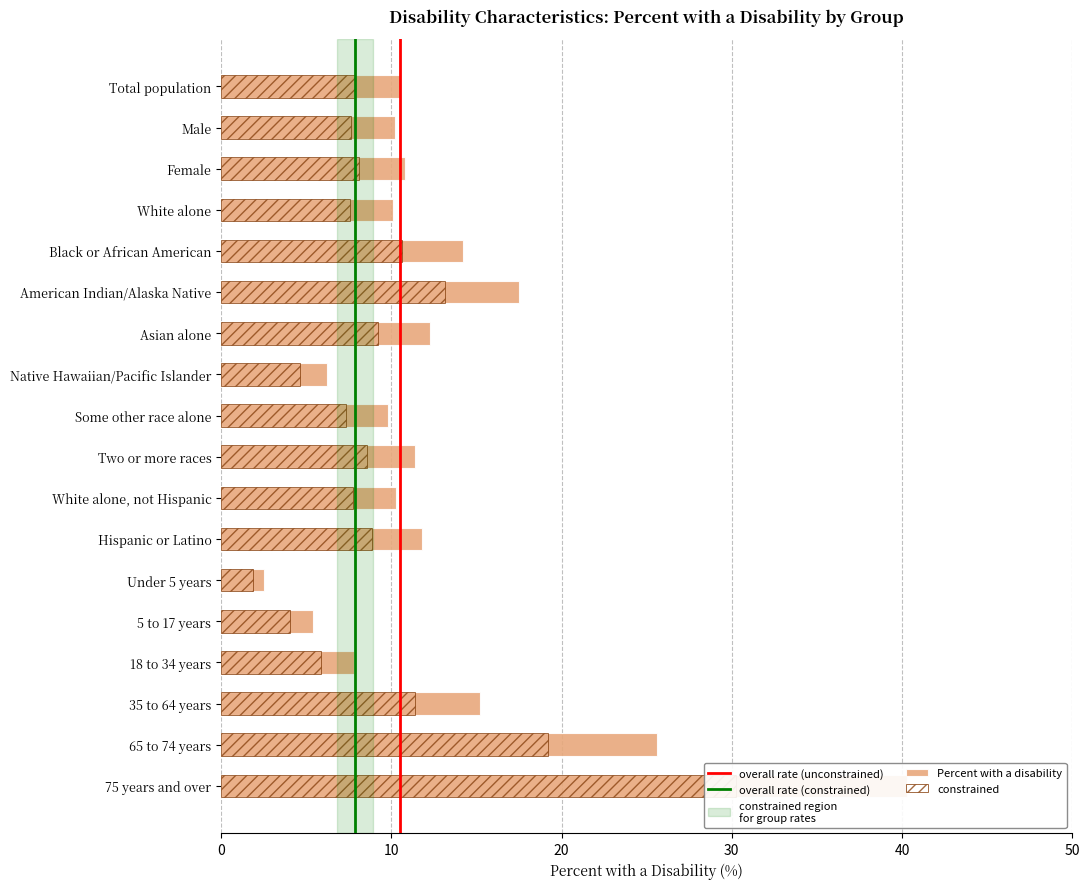

What position from the right is Native Hawaiian/Pacific Islander?

11